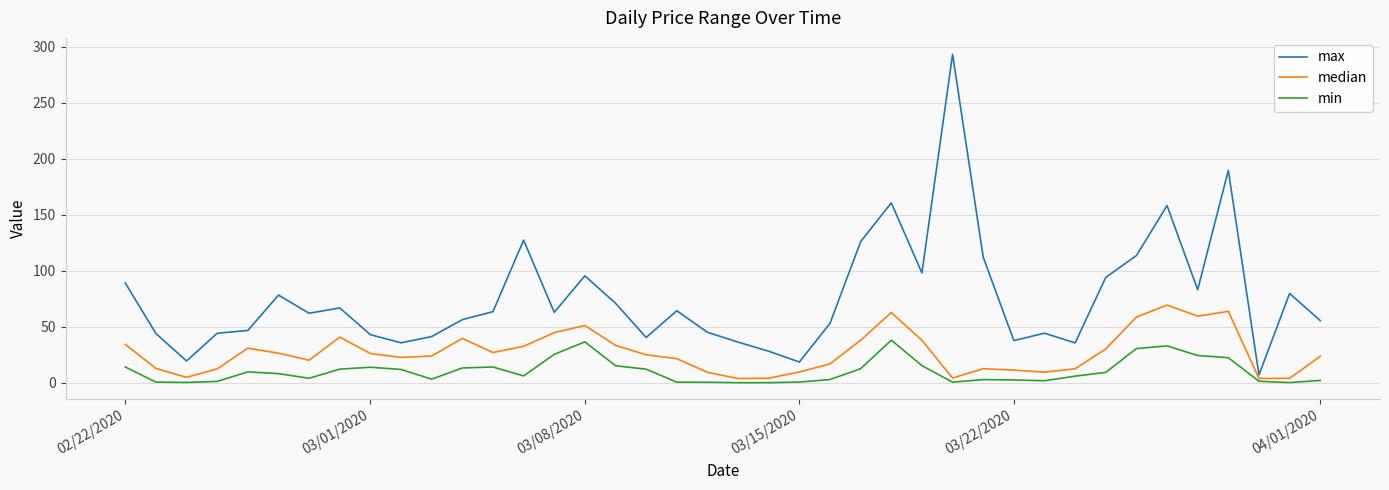

What is the minimum value for max?

6.9